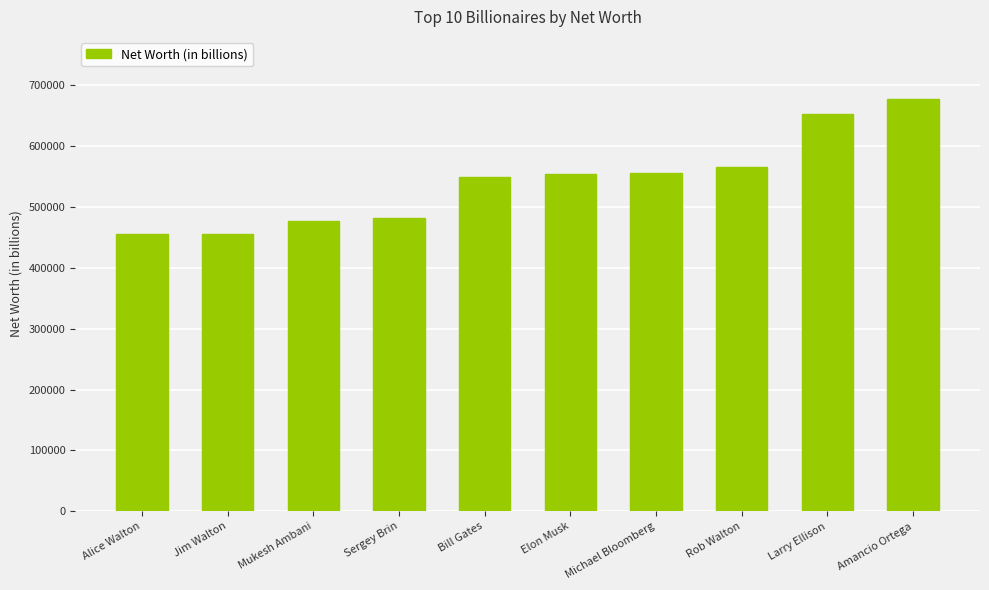

Which category has the highest value across all series?

Amancio Ortega